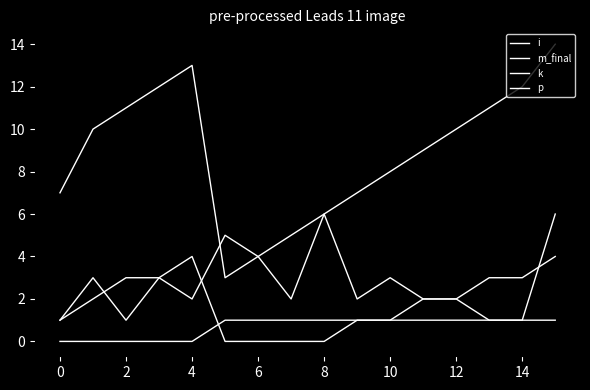

How many times do i and m_final cross each other?

1